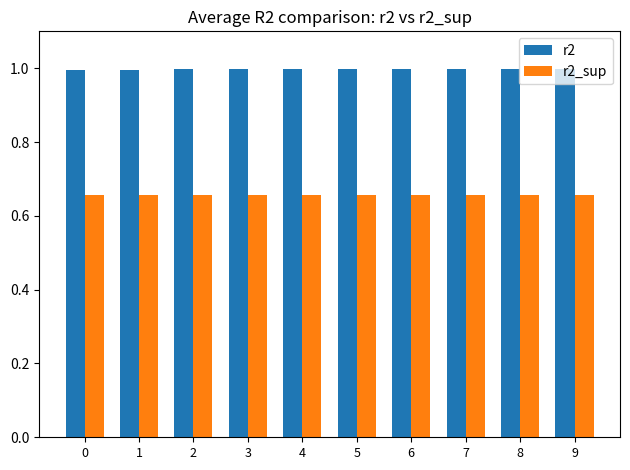

Rank the series by their maximum value, from highest to lowest.

r2, r2_sup